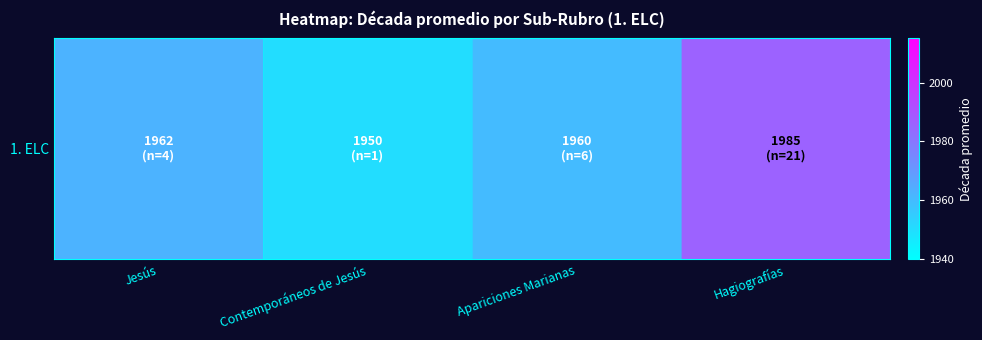

Is it true that the value at Hagiografías is 2595.9?

False